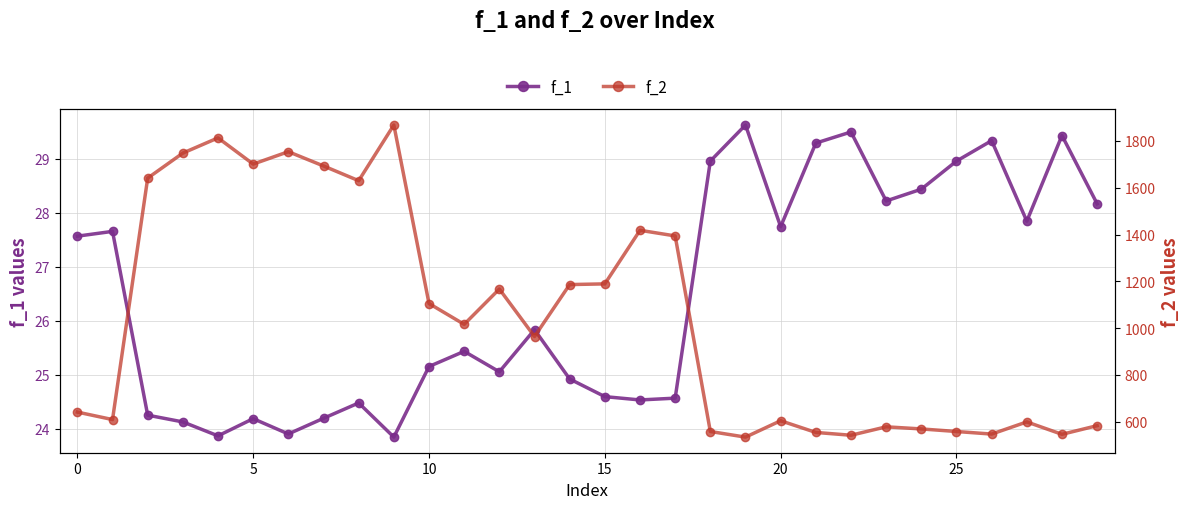

How many interior local valleys does the f_2 series have?

9